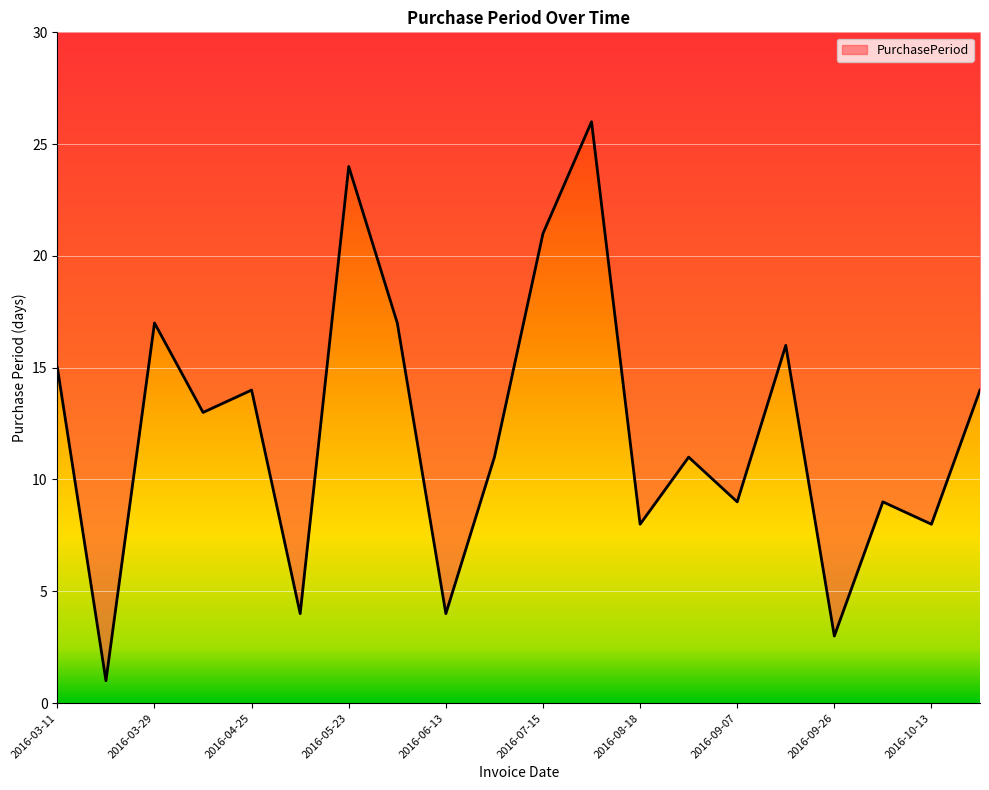

What position from the left is 2016-06-09?

8